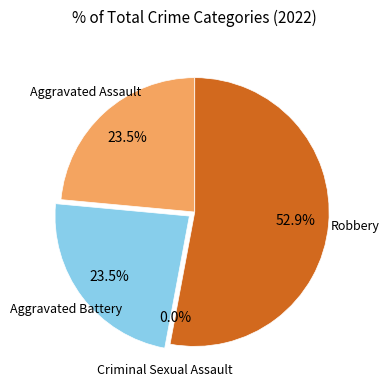

How many slices are in this pie chart?

4